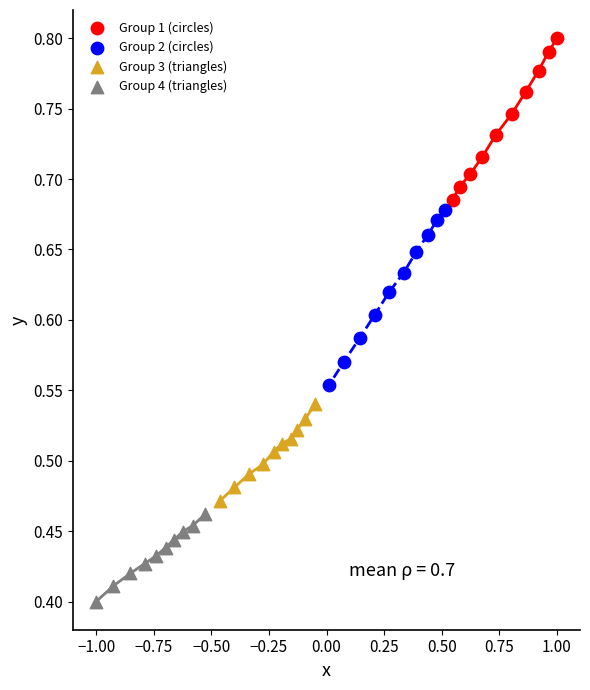

Which series reaches the minimum Y coordinate?

Group 4 (triangles)